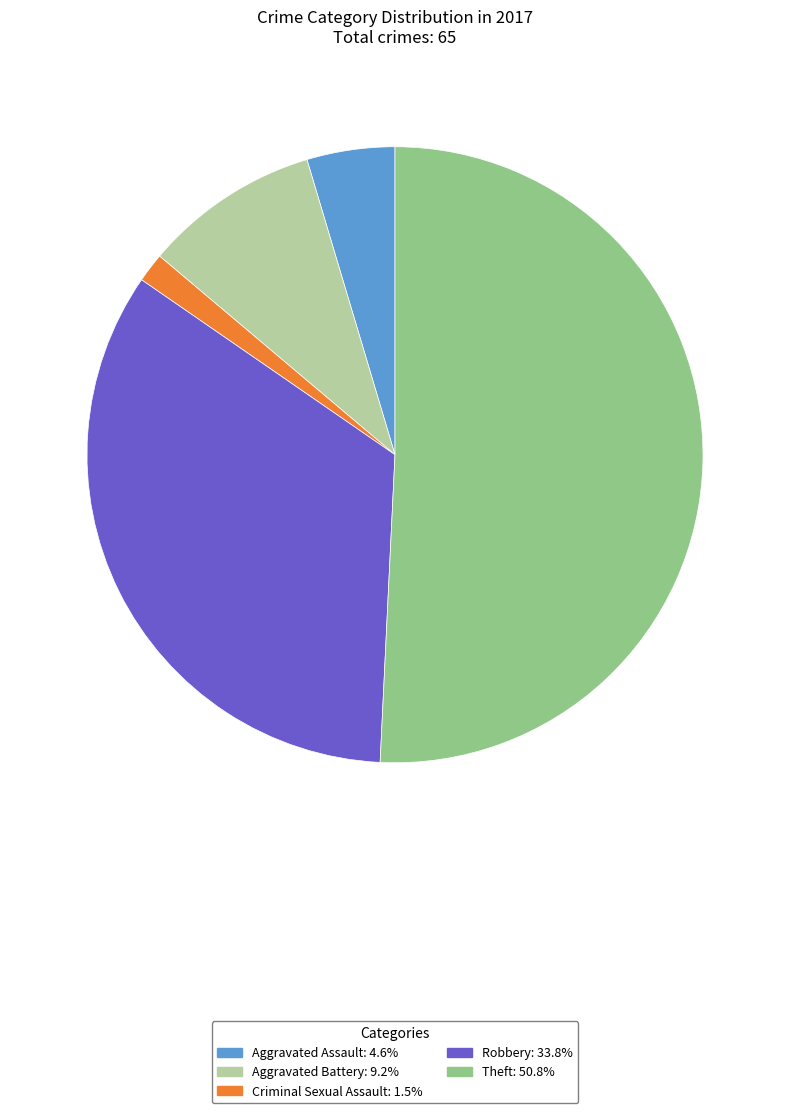

How many segments does this pie chart have?

5